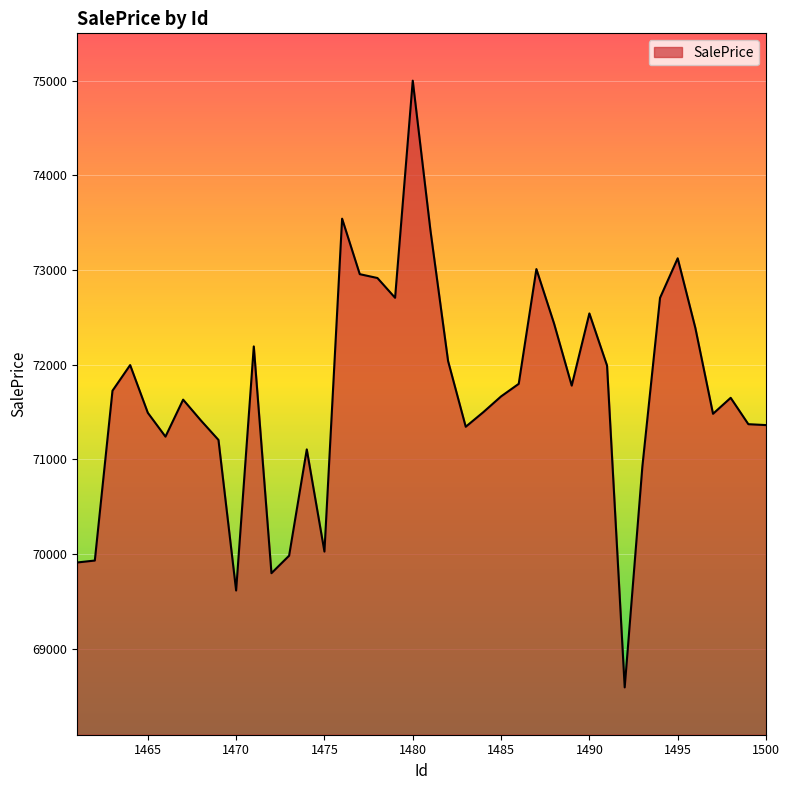

What is the smallest value displayed?

68591.5